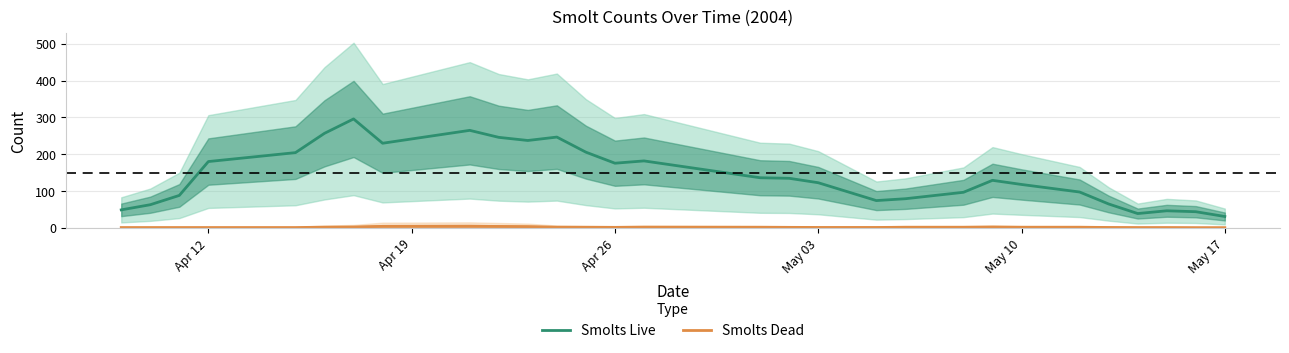

What is the difference between the second highest and minimum values in the Smolts Live series?

234.0